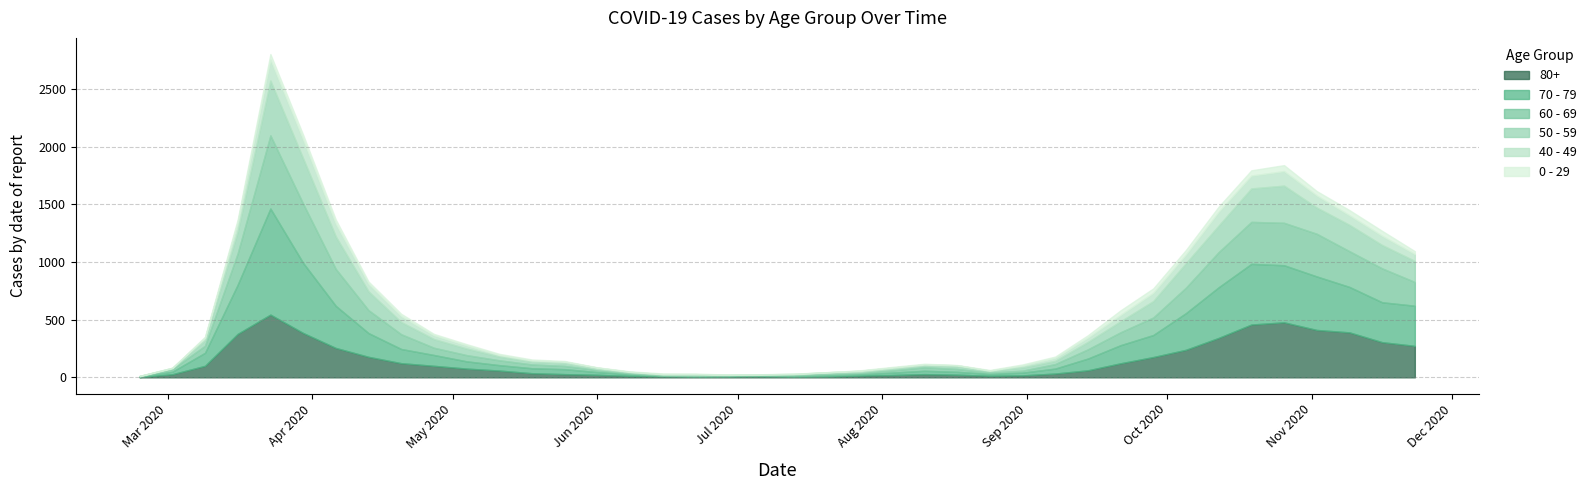

True or false: 40 - 49 and 70 - 79 cross at least once.

False